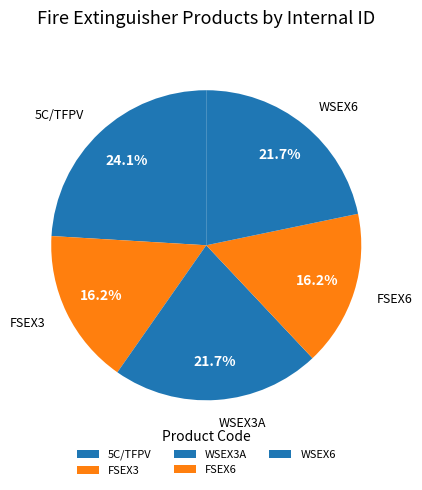

Does 5C/TFPV account for over 50% of the chart?

No